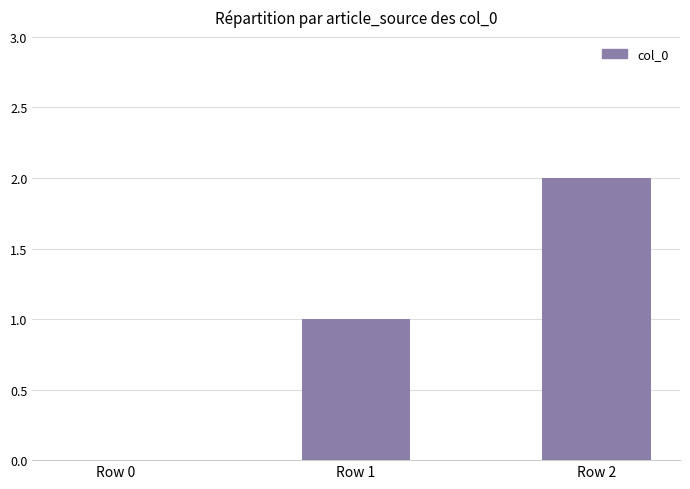

Reading left to right, transcribe all the data shown in this chart.

Row 0=0	Row 1=1	Row 2=2